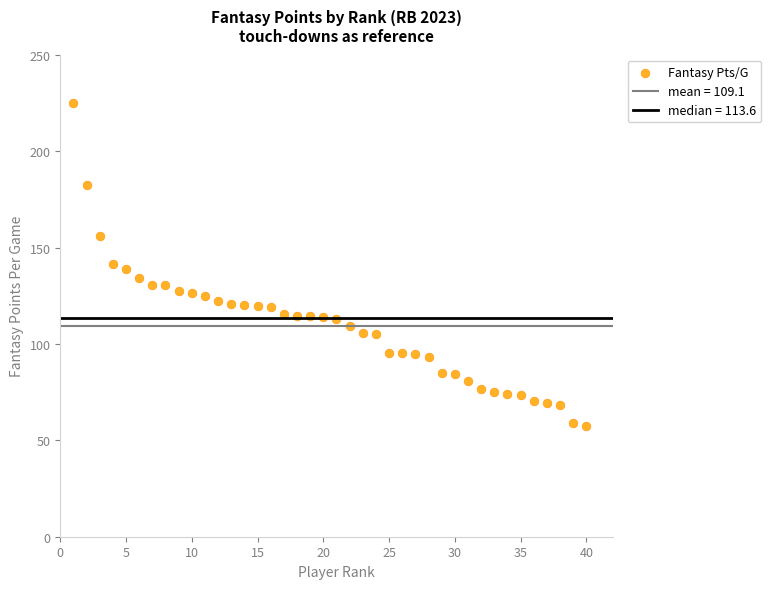

What is the range of X values (max minus min)?

39.0